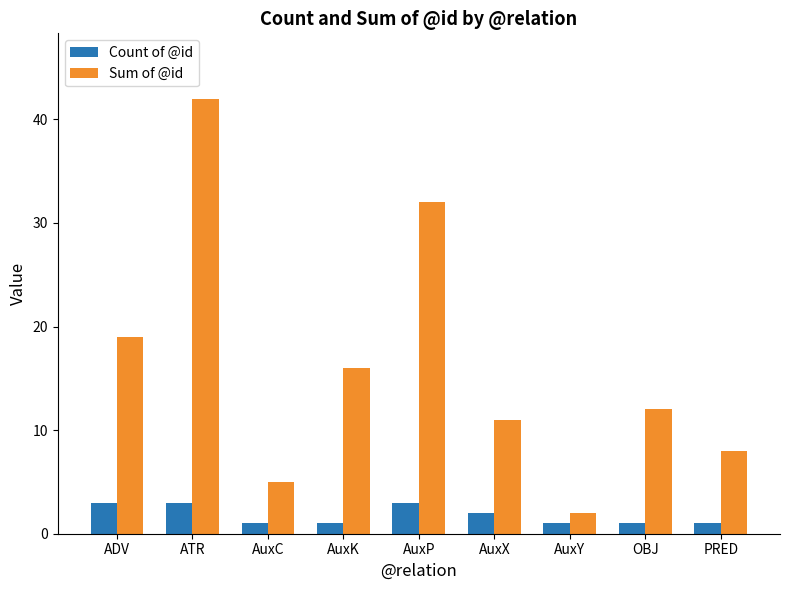

How many groups of bars are there?

9